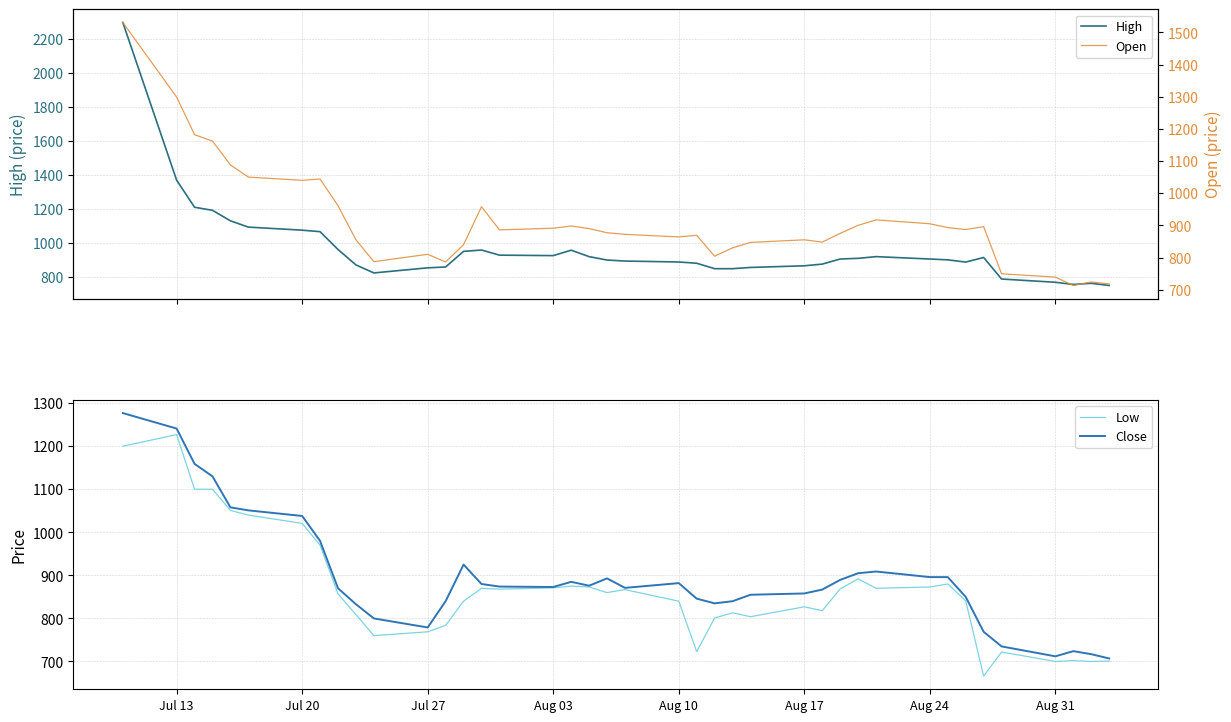

What is the difference between the maximum and minimum values in the Close series?

570.0